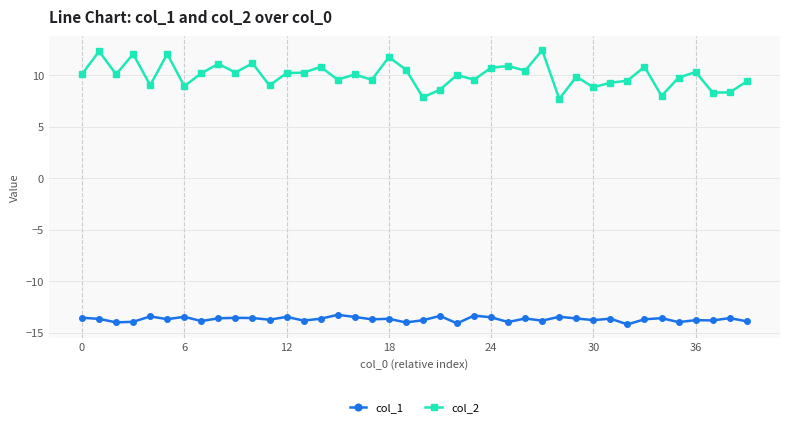

List the series in order of their peak value, lowest first.

col_1, col_2